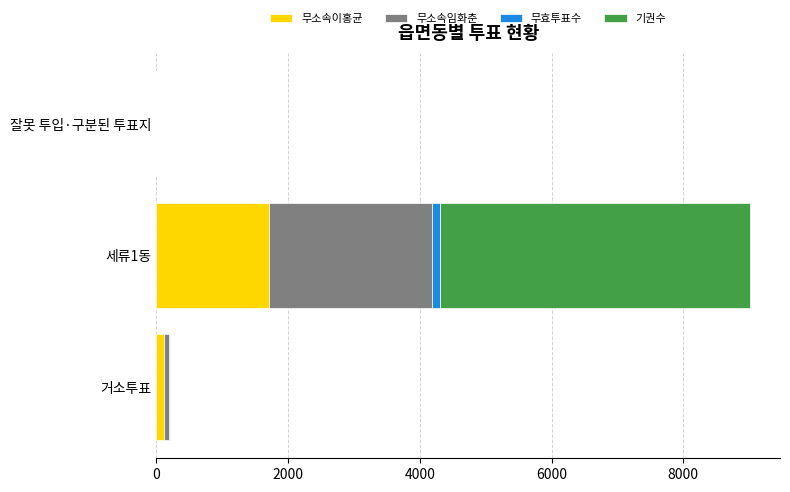

What are all the series names shown in the legend?

무소속이홍균, 무소속임화춘, 무효투표수, 기권수